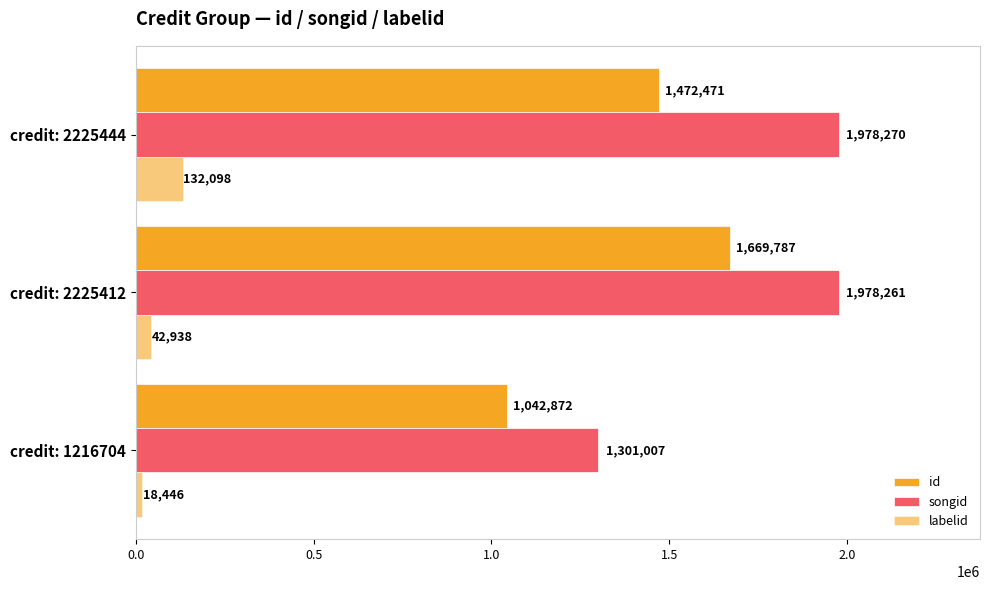

How many series are shown in this chart?

3